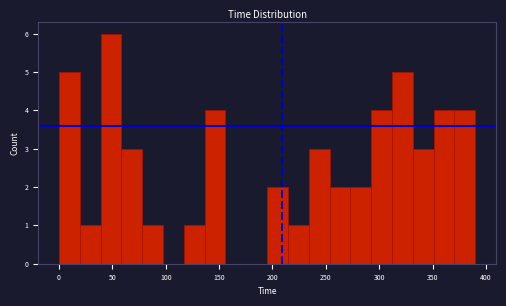

Around what value on the x-axis is the tallest bar? Give the approximate position of its centre, as read against the axis.

50